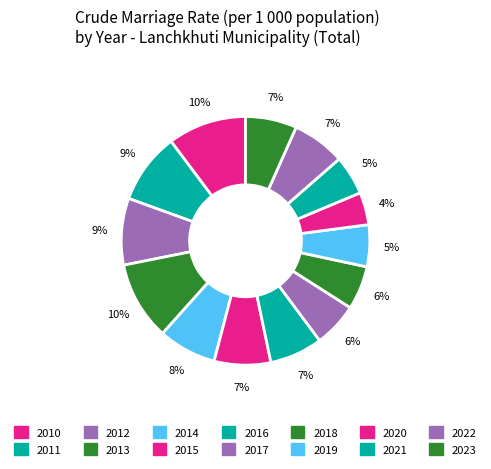

Which category has the smallest portion of the pie?

2020